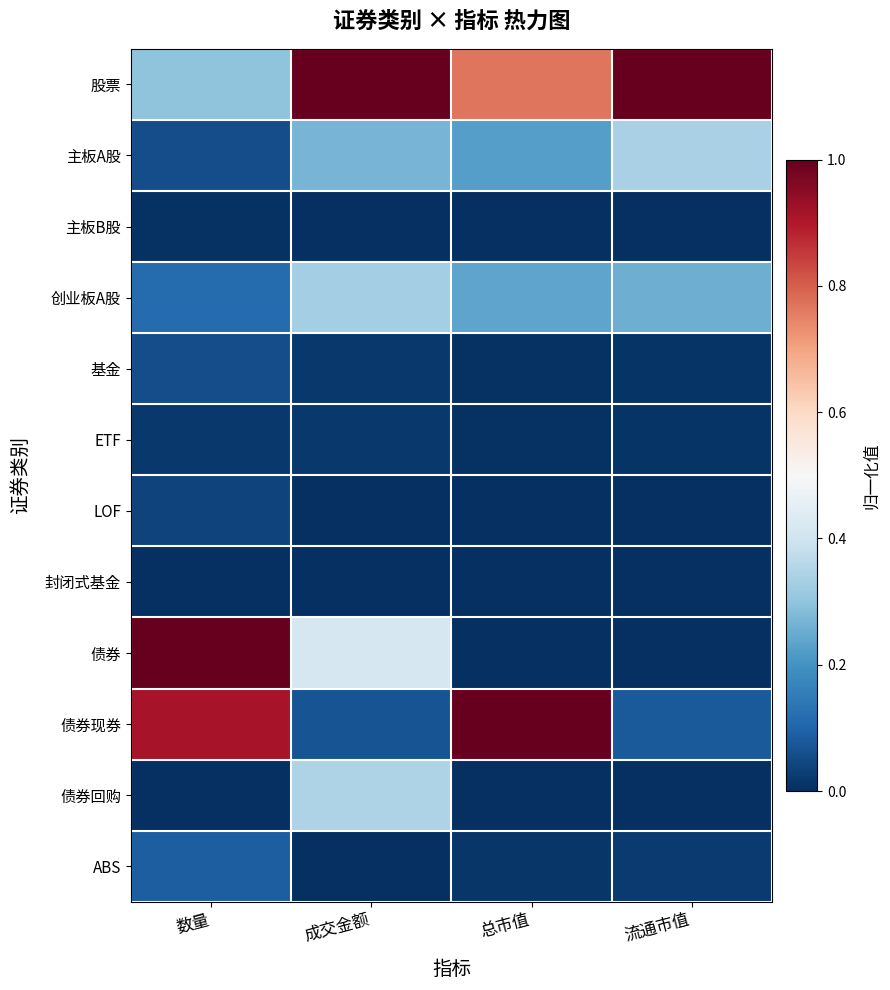

Which series has the largest range (max minus min)?

债券